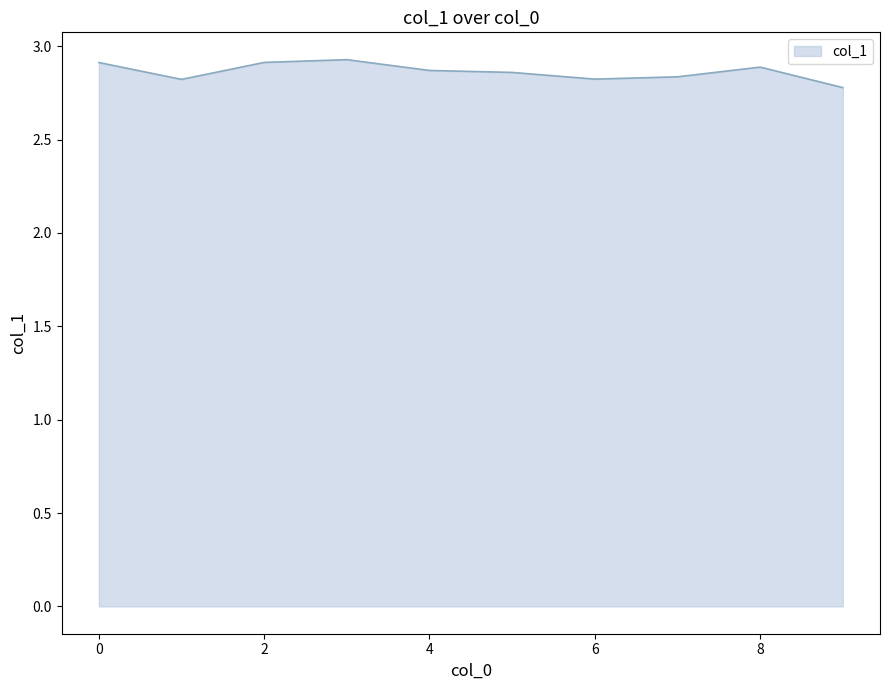

What is the difference between the second highest and second lowest values?

0.1